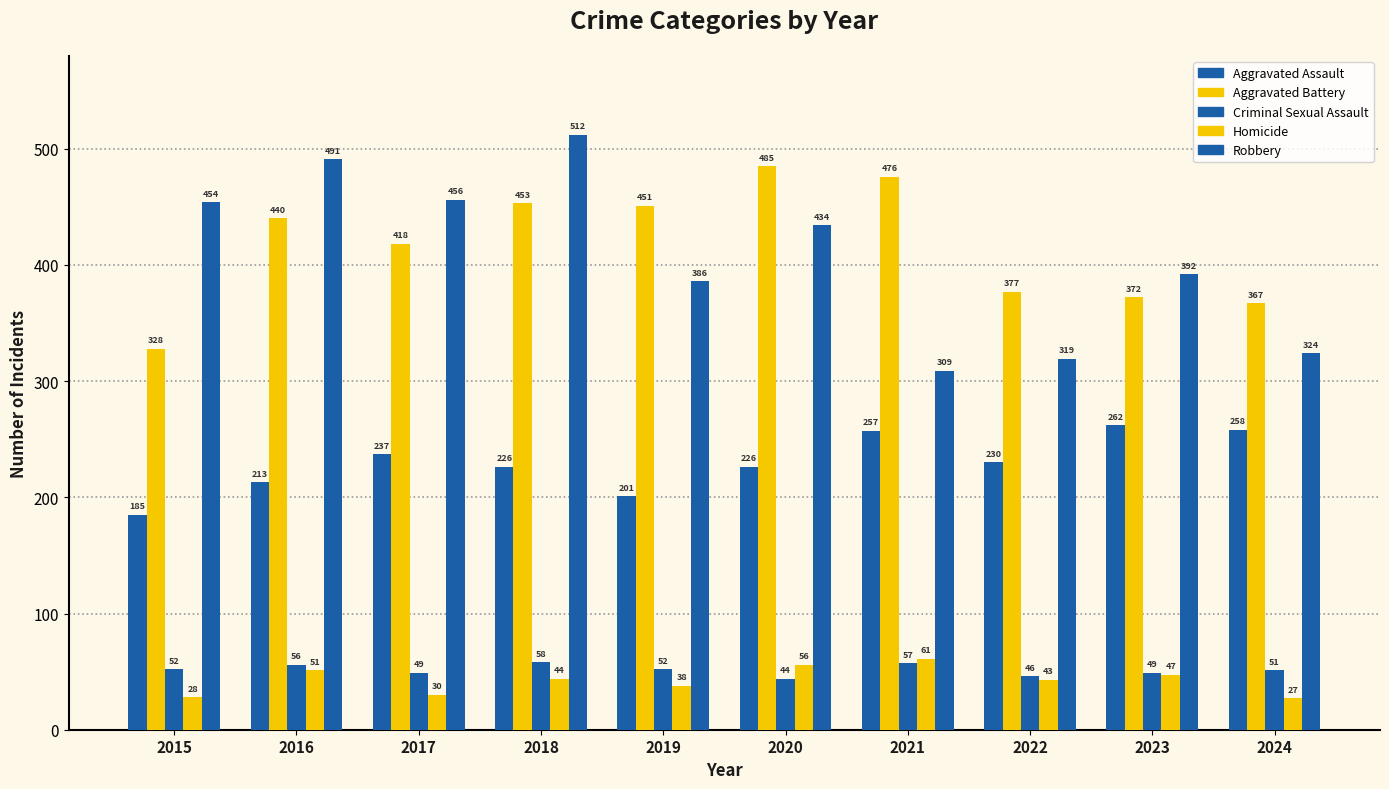

What is the spread (max minus min) of values at 2019?

413